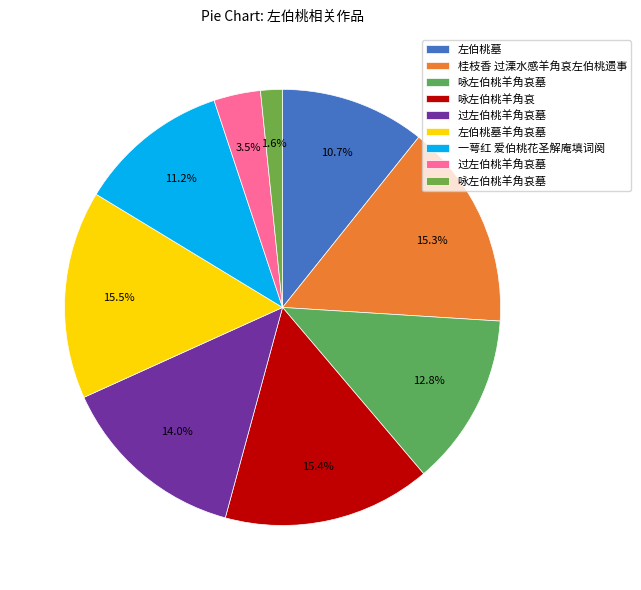

How many slices are in this pie chart?

9